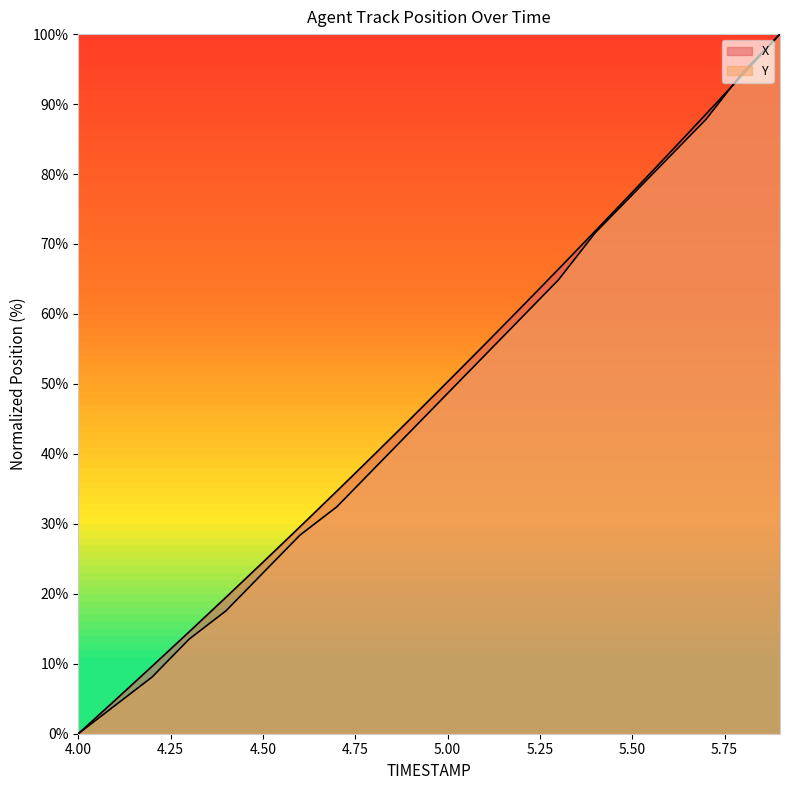

How many values in the Y series exceed 48?

10